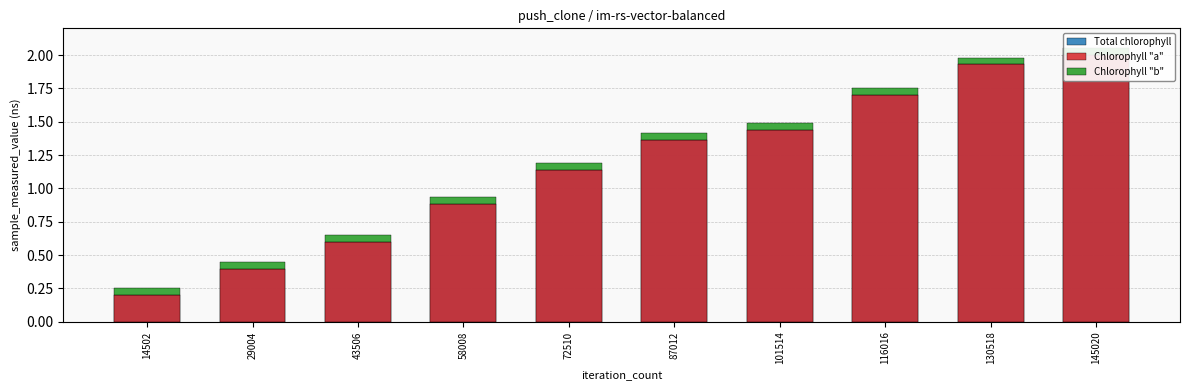

Does the chart contain stacked bars?

No